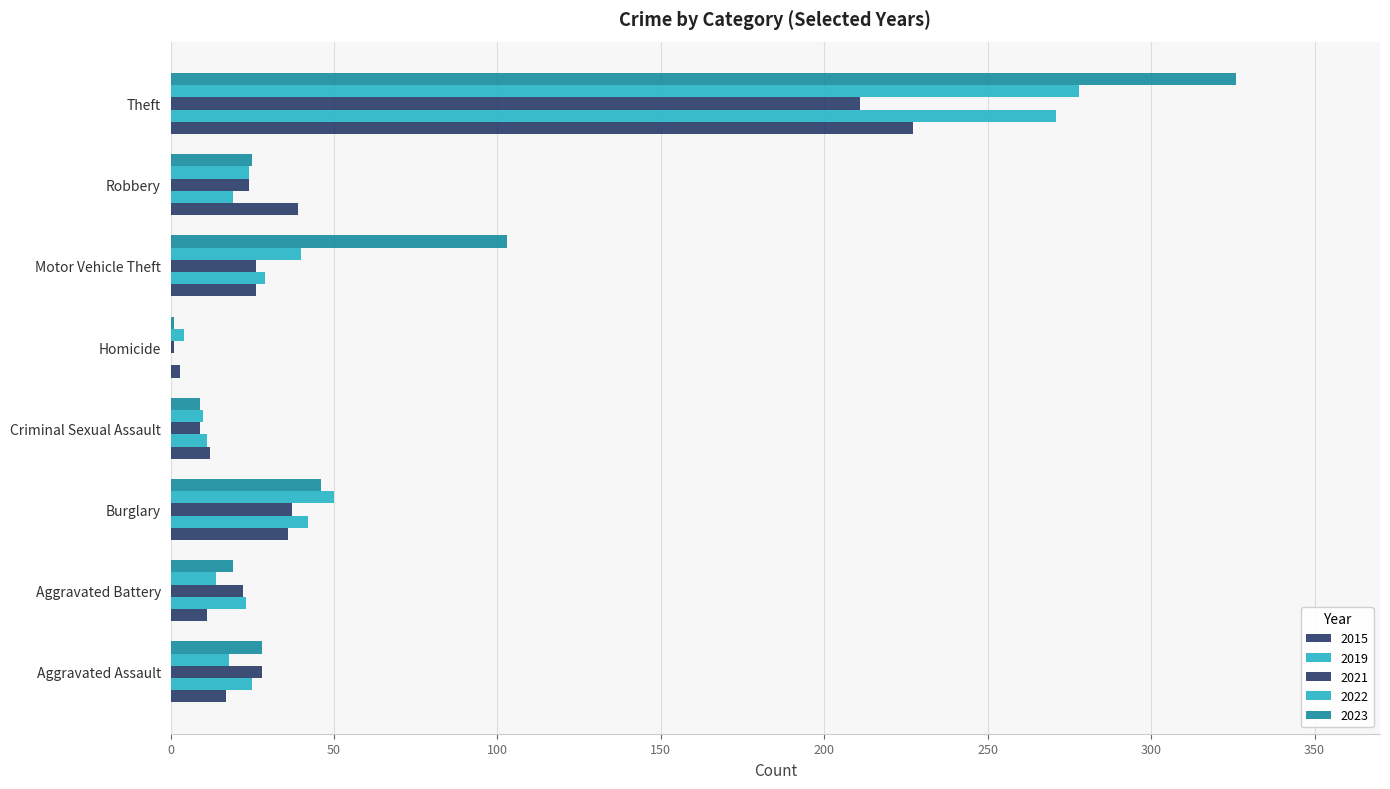

What is the spread (max minus min) of values at Motor Vehicle Theft?

77